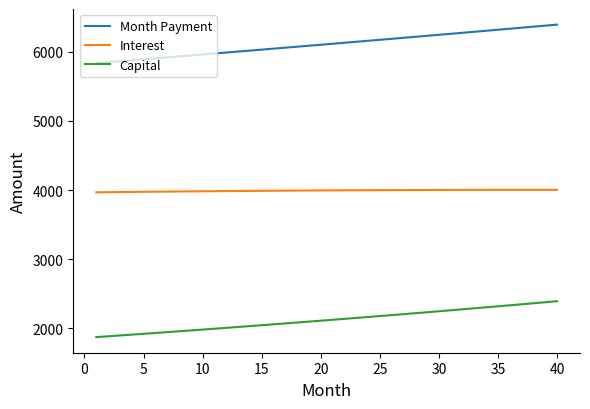

True or false: Month Payment and Interest intersect in this chart.

False